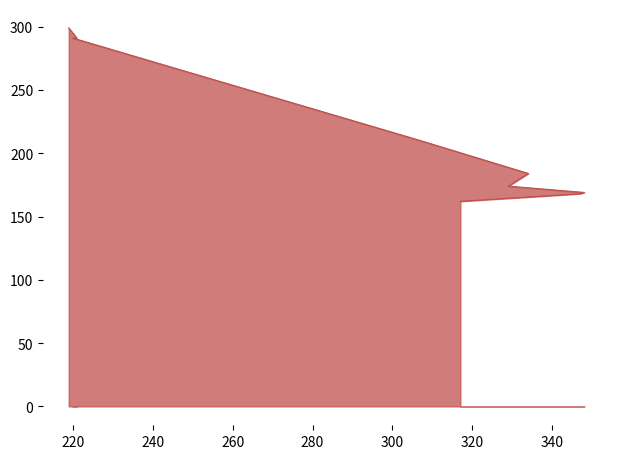

What is the label of the 4th point from the left?

329